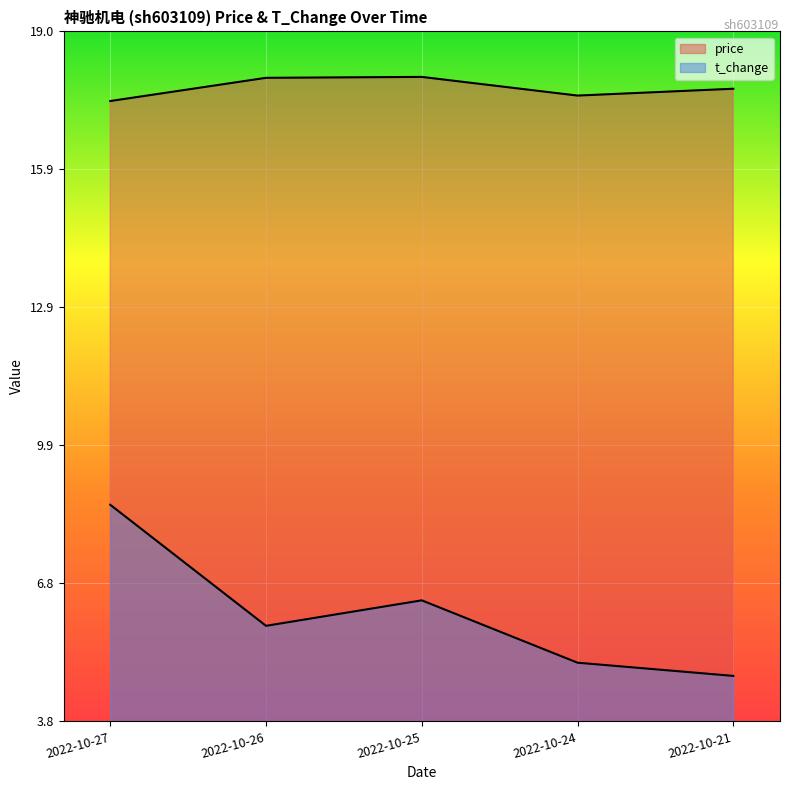

Reading left to right, extract all data points from this chart.

price: 2022-10-27=17.4	2022-10-26=17.9	2022-10-25=18.0	2022-10-24=17.6	2022-10-21=17.7
t_change: 2022-10-27=8.6	2022-10-26=5.9	2022-10-25=6.5	2022-10-24=5.1	2022-10-21=4.8